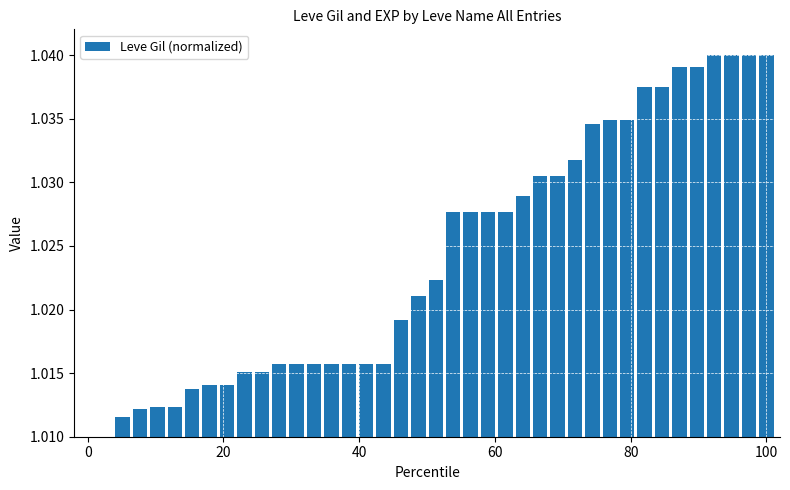

How many values are between 1 and 2?

40